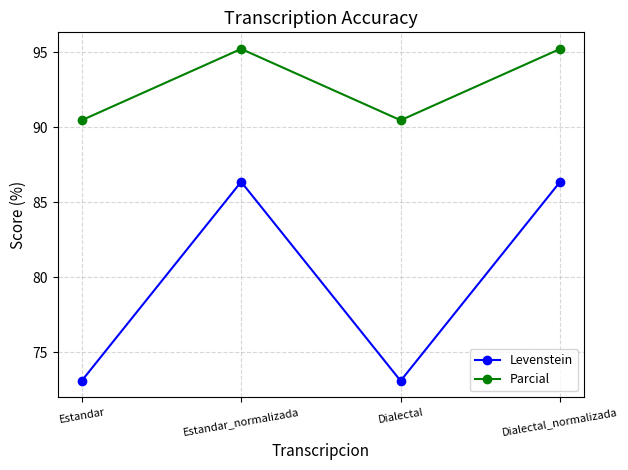

Read the Parcial value at Estandar_normalizada.

95.2